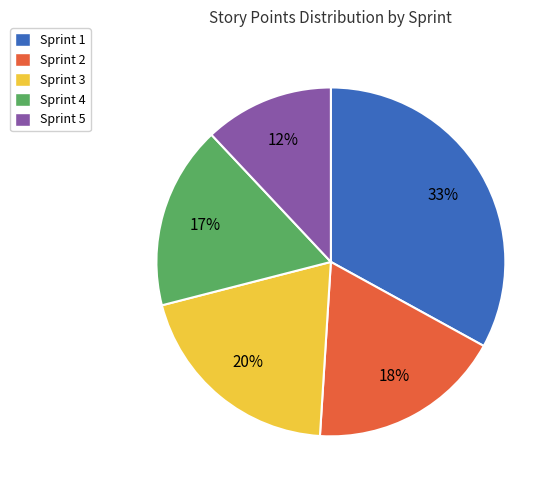

To the nearest percent, what is the average slice percentage?

20%